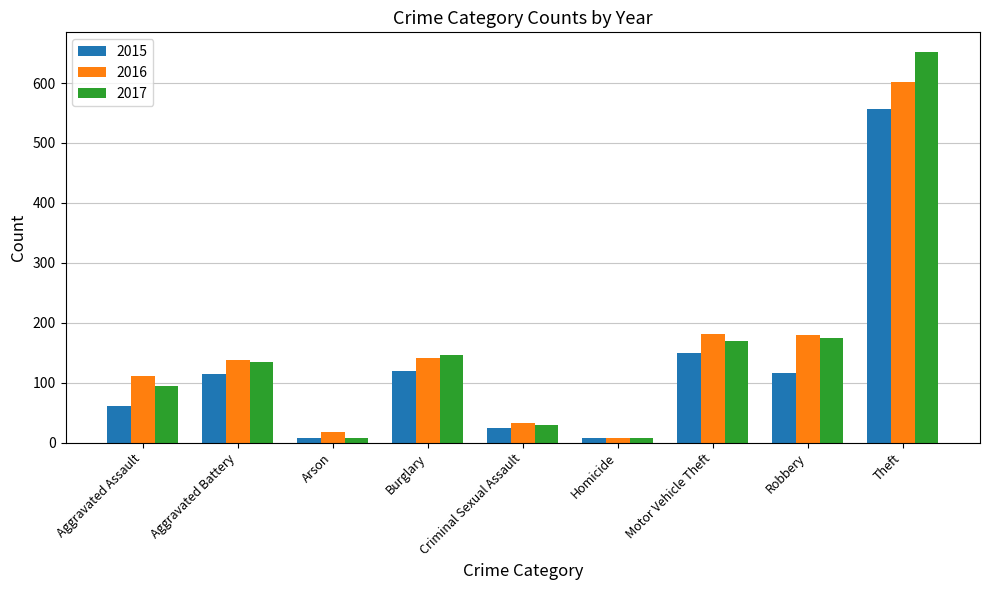

Which series has the widest spread of values?

2017